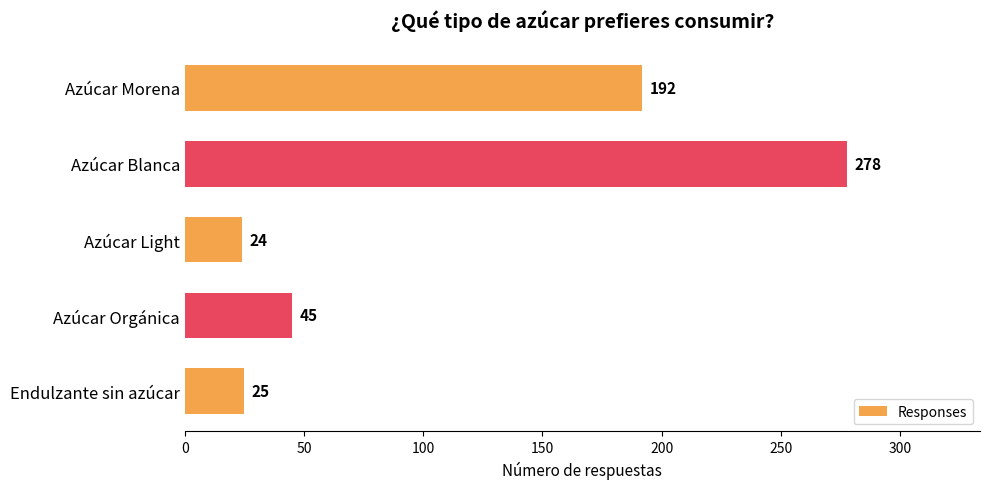

What is the smallest value displayed?

24